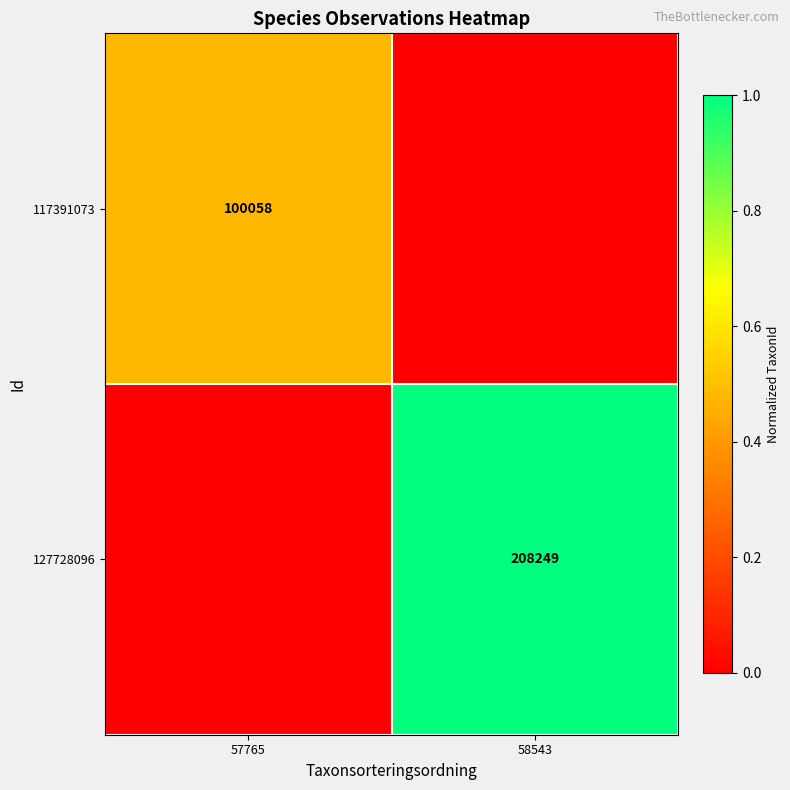

Is it true that 127728096 equals 355416 at 58543?

False